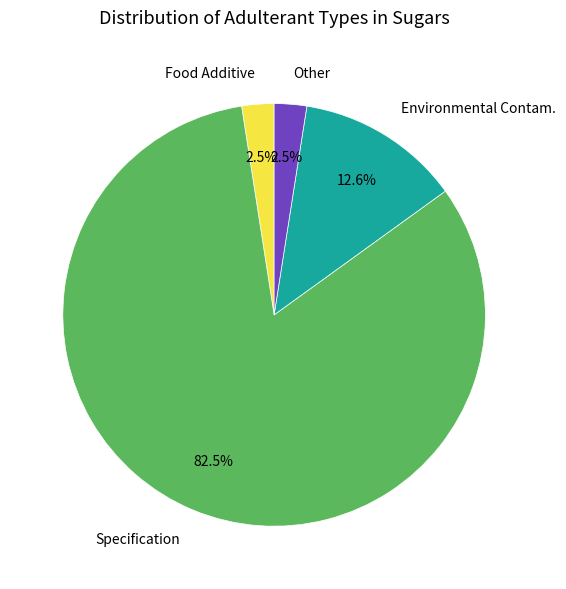

Which category has the biggest portion of the pie?

Specification